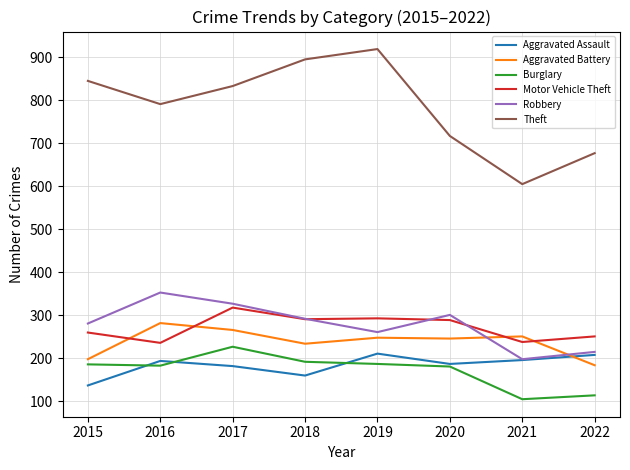

Which category has the lowest value in the Theft series?

2021